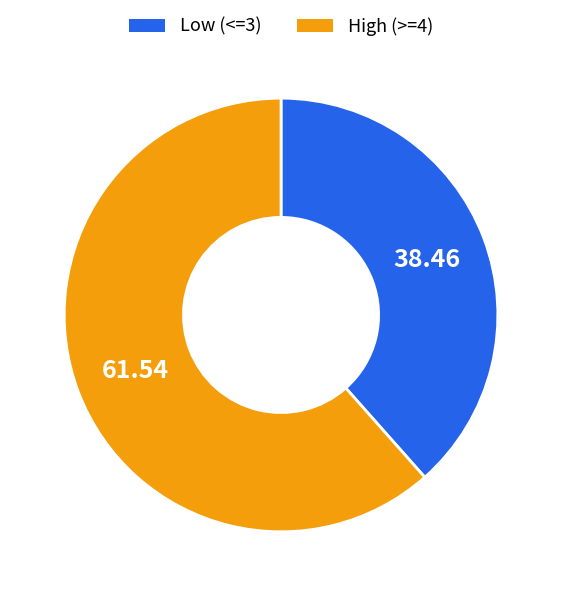

Is there a majority slice in this chart?

Yes